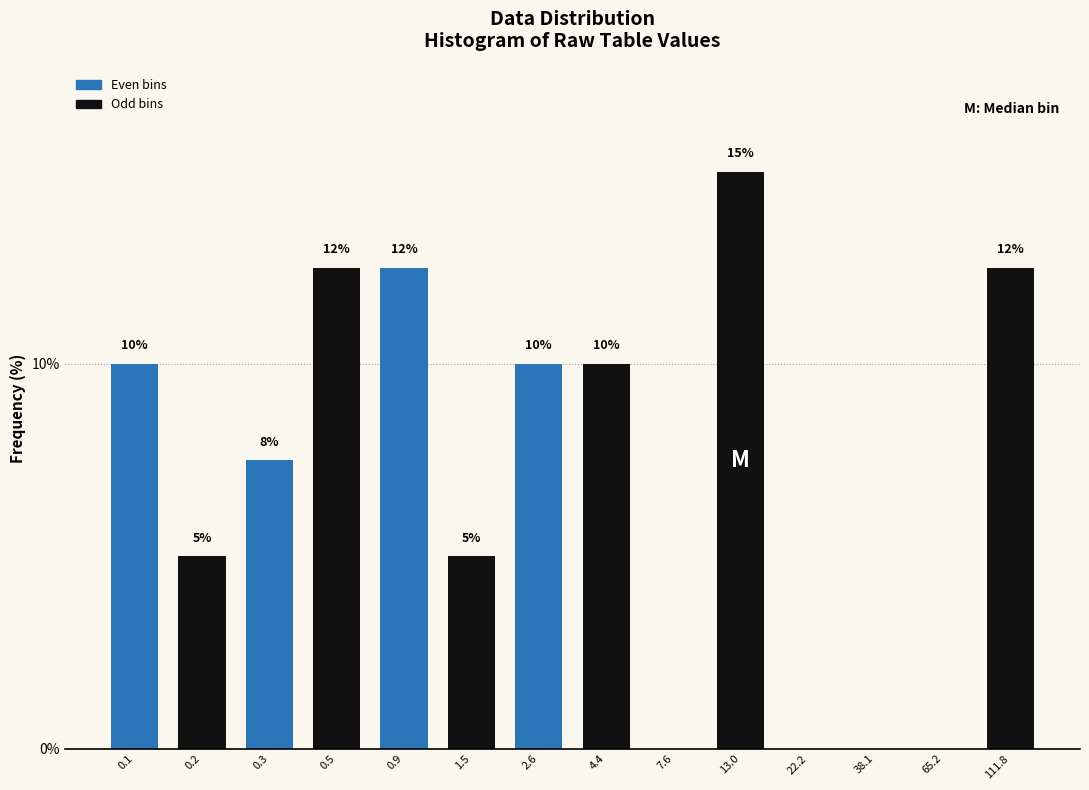

What is the greatest value displayed?

15.0